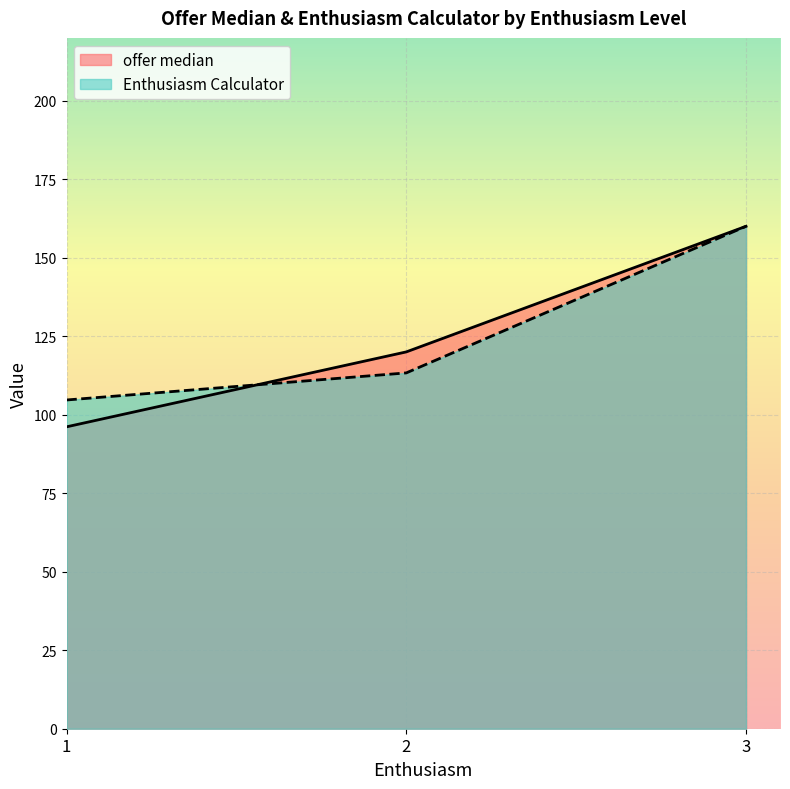

Which series has the largest total across all categories?

Enthusiasm Calculator